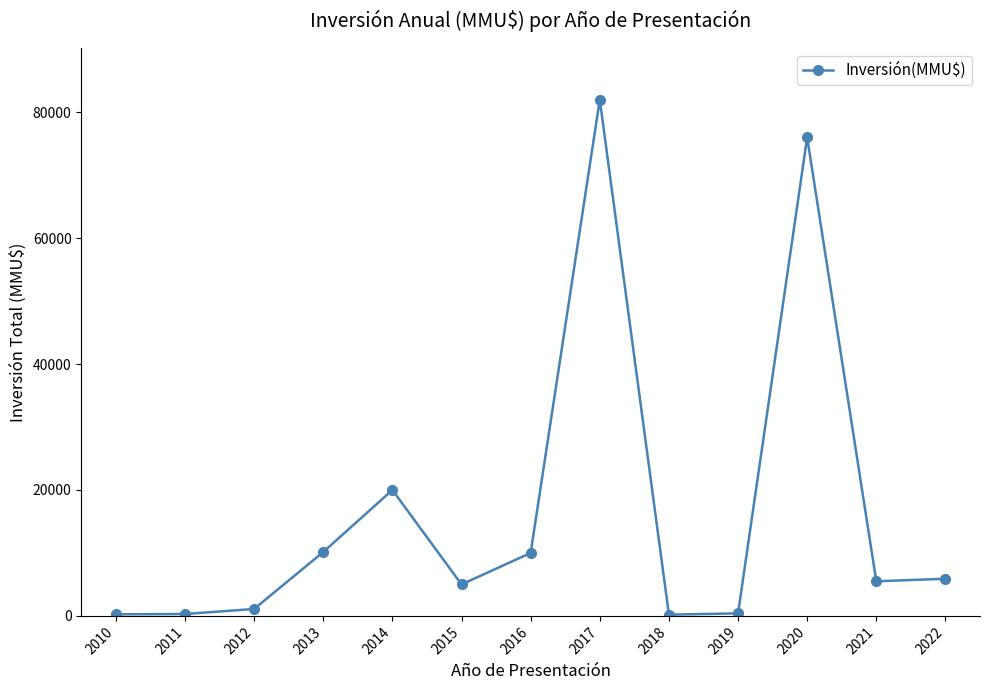

At which category does the chart reach its peak across all series?

2017